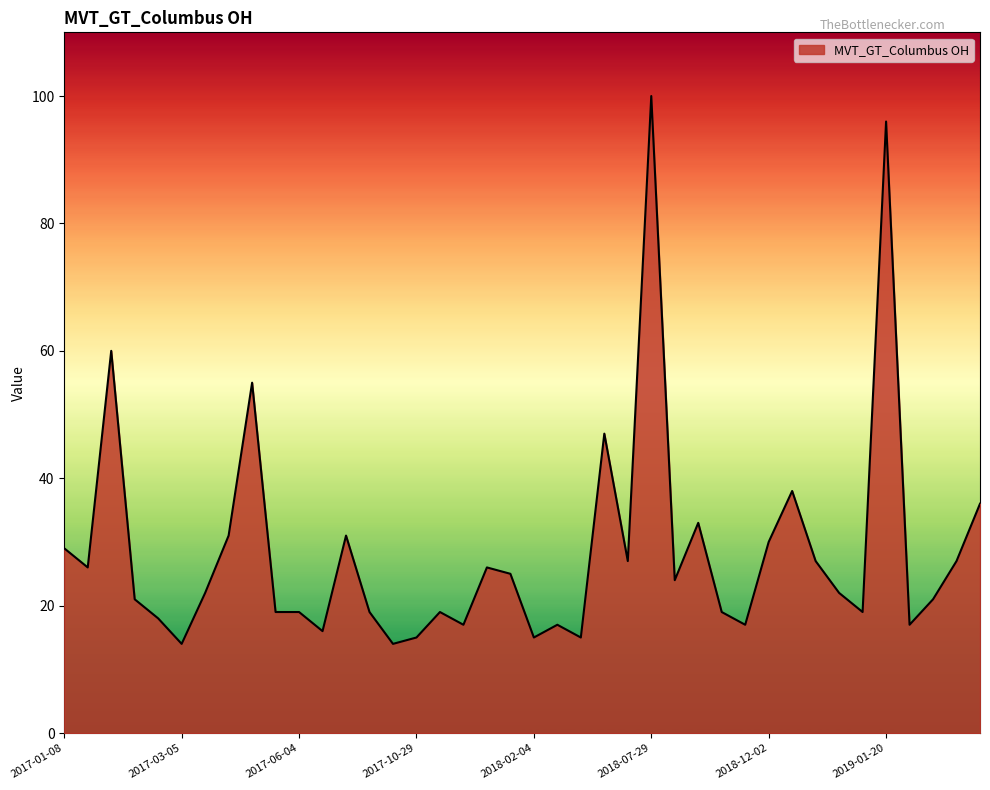

What is the difference between the maximum and minimum values?

86